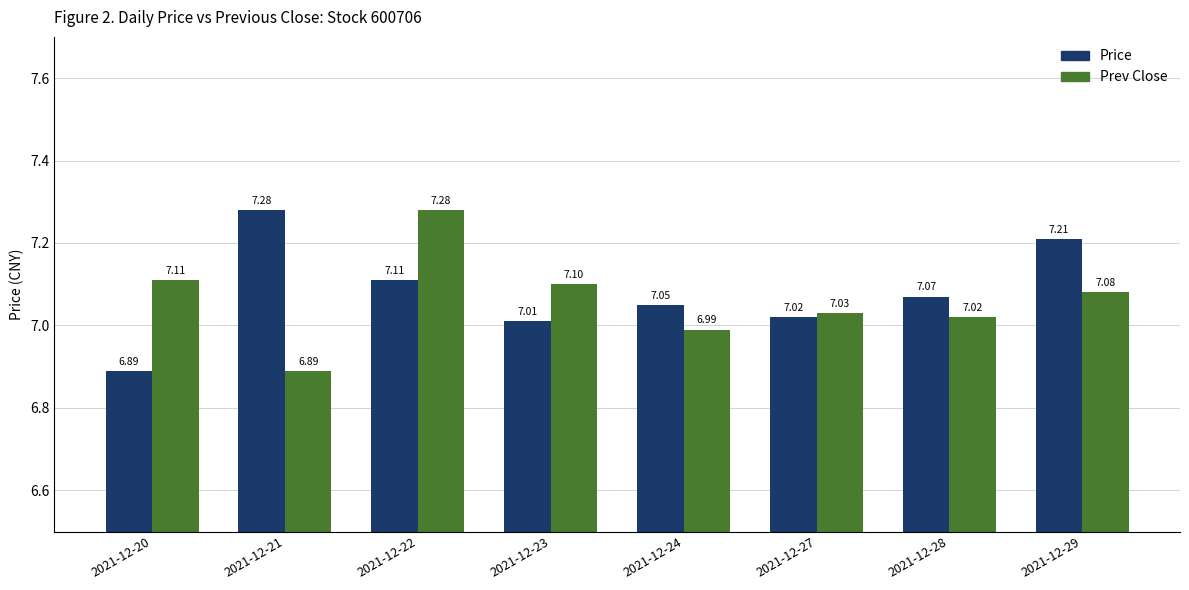

The value of Prev Close at 2021-12-20 is 3.4. True or false?

False